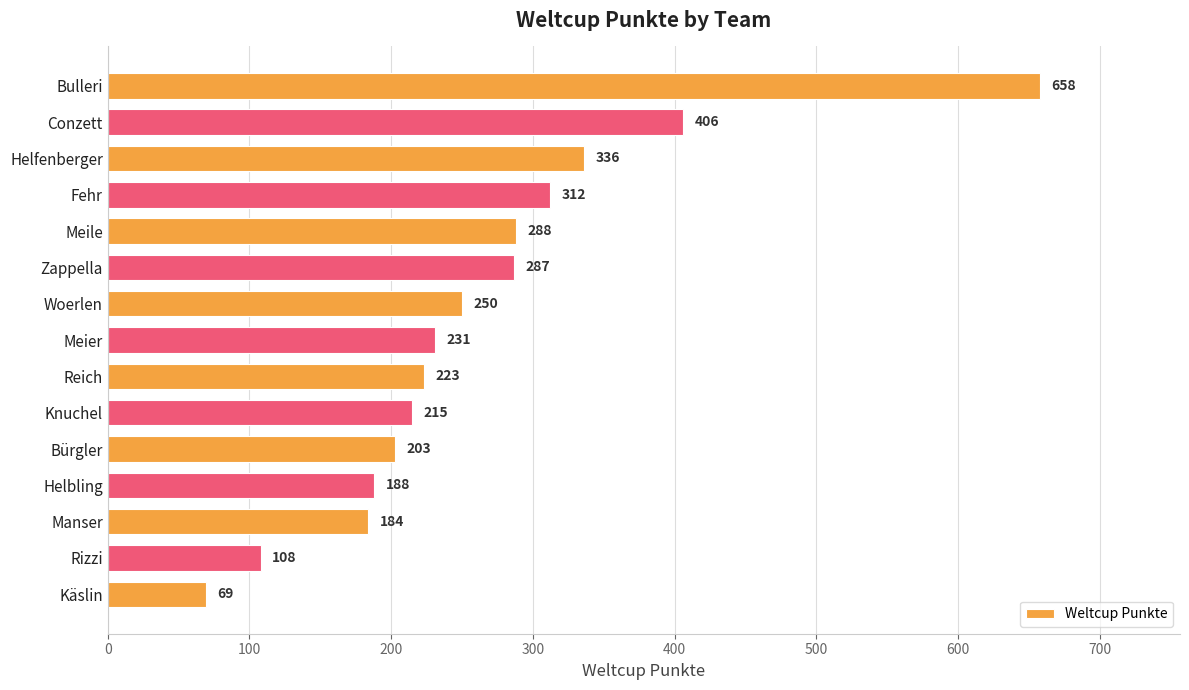

List the labels in order of value, smallest first.

Käslin, Rizzi, Manser, Helbling, Bürgler, Knuchel, Reich, Meier, Woerlen, Zappella, Meile, Fehr, Helfenberger, Conzett, Bulleri